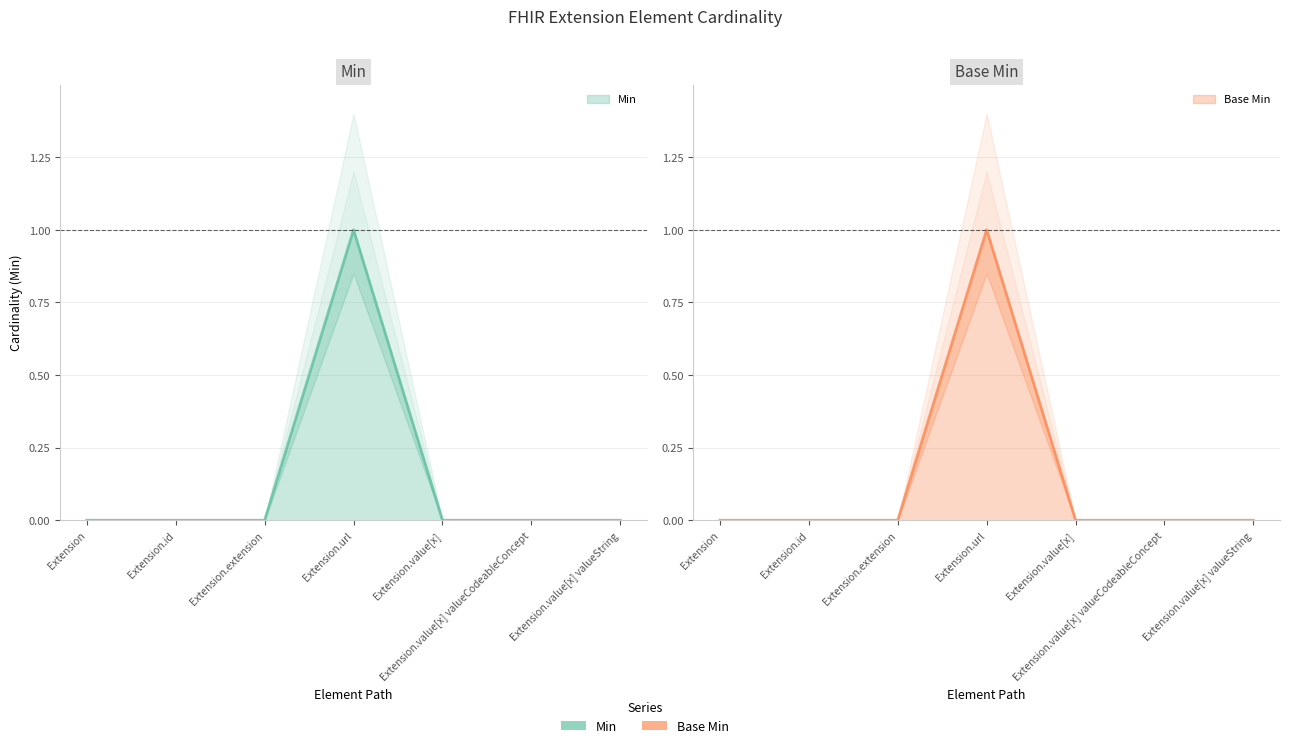

True or false: Min and Base Min cross at least once.

False